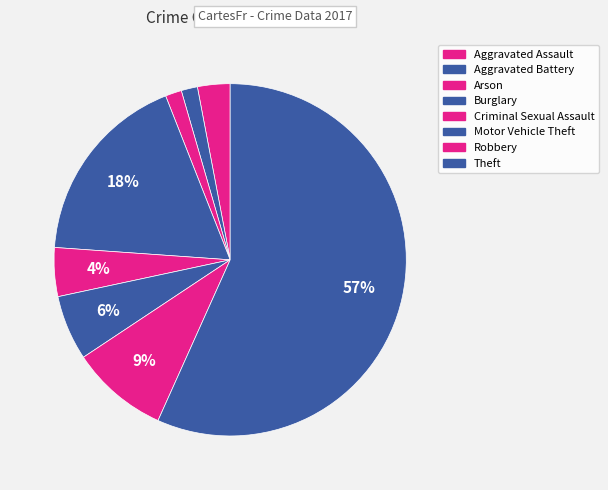

The Motor Vehicle Theft slice represents 6% of the pie. True or false?

True